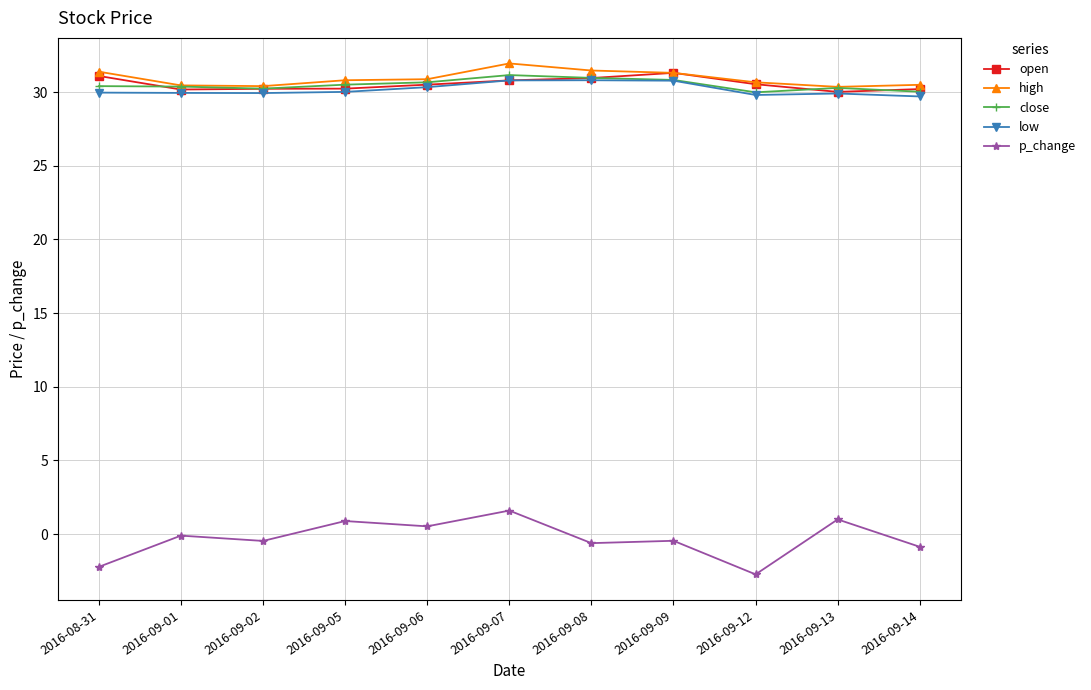

True or false: low has more than 0 points higher than both neighbors.

True